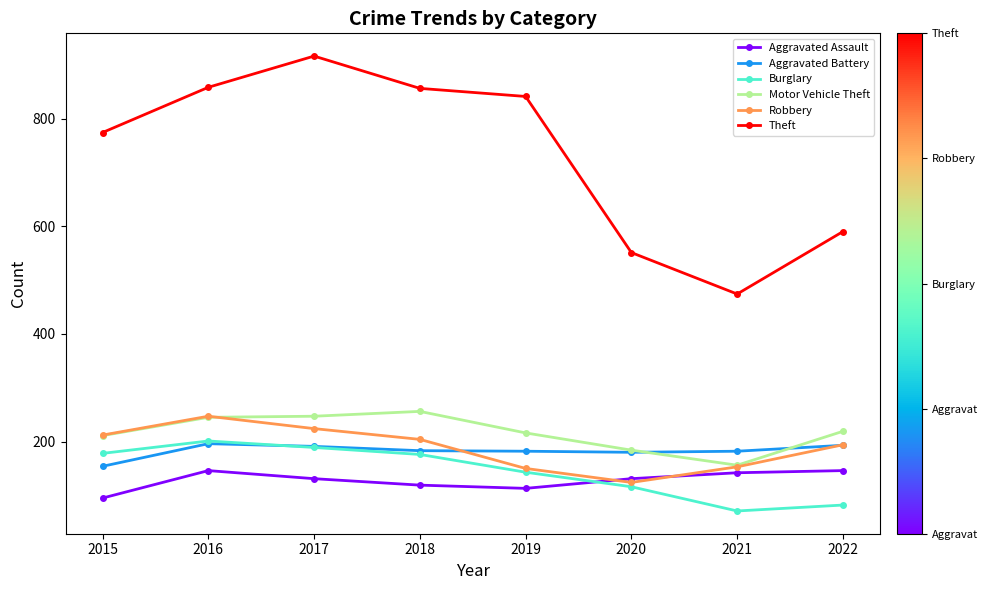

What are all the series names shown in the legend?

Aggravated Assault, Aggravated Battery, Burglary, Motor Vehicle Theft, Robbery, Theft